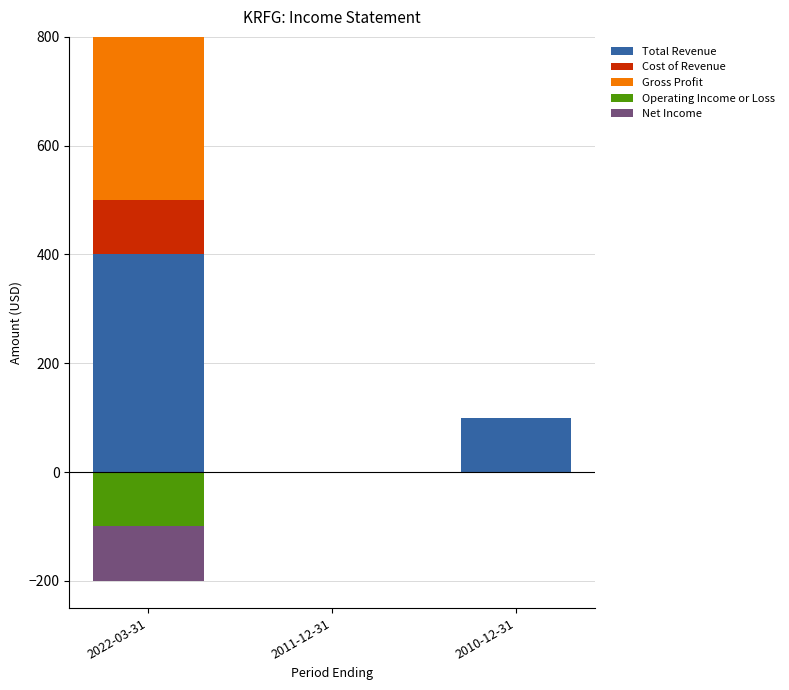

What is the maximum value for Total Revenue?

400